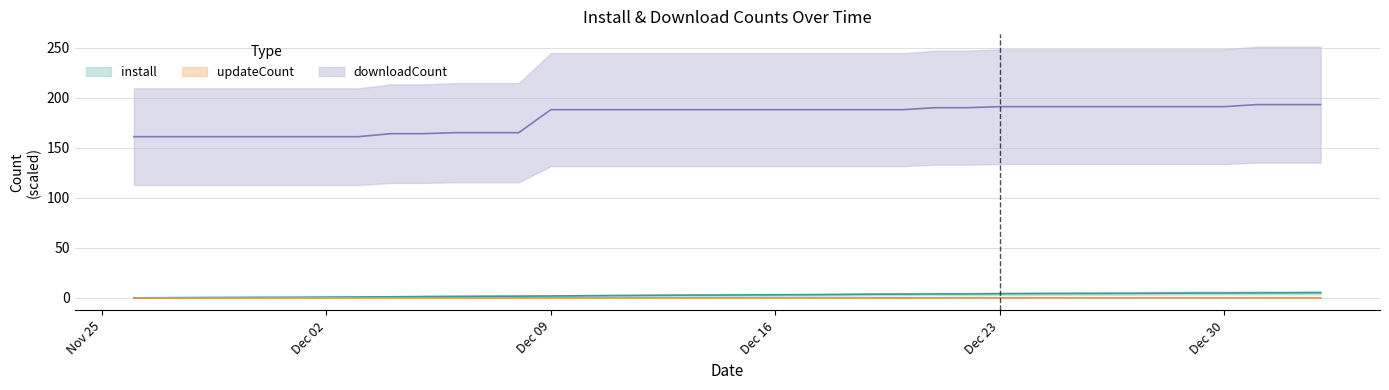

True or false: downloadCount and updateCount cross at least once.

False